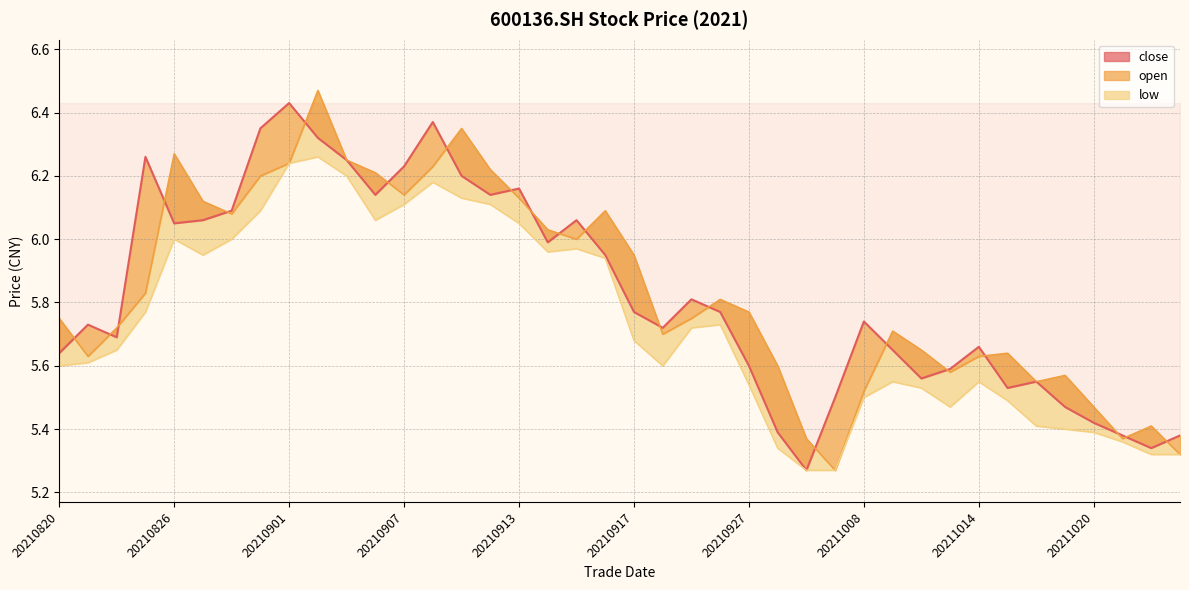

What value does the data have at 26?

5.3